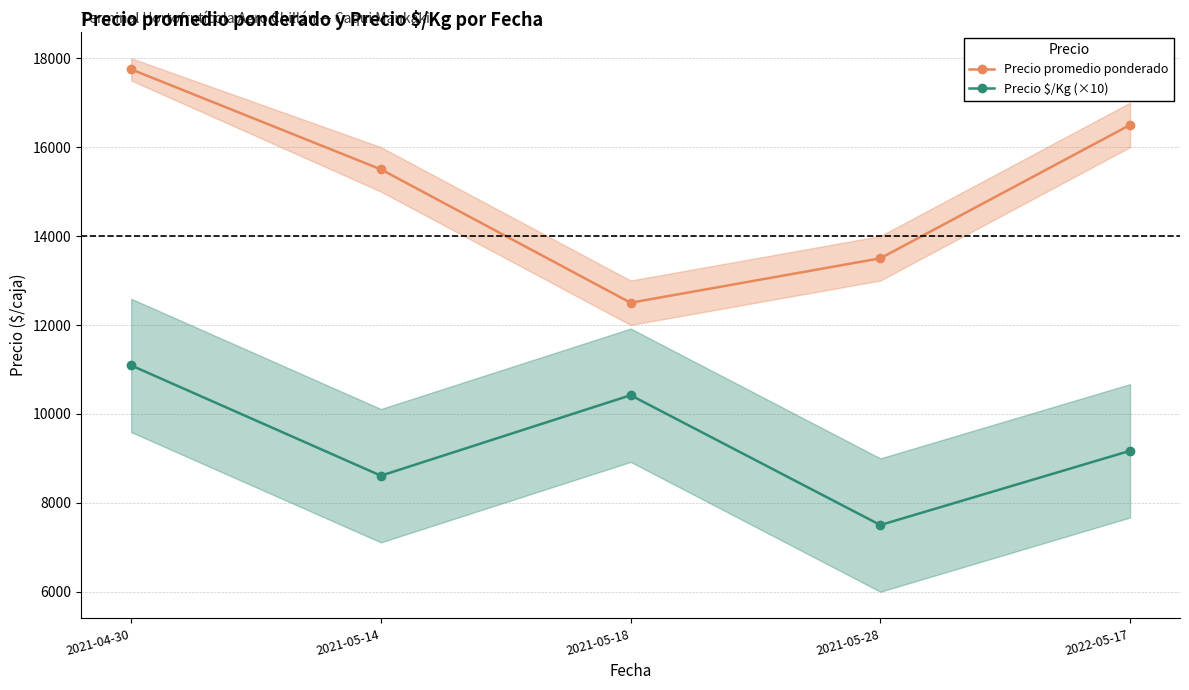

At which category does Precio promedio ponderado reach its first local valley?

2021-05-18